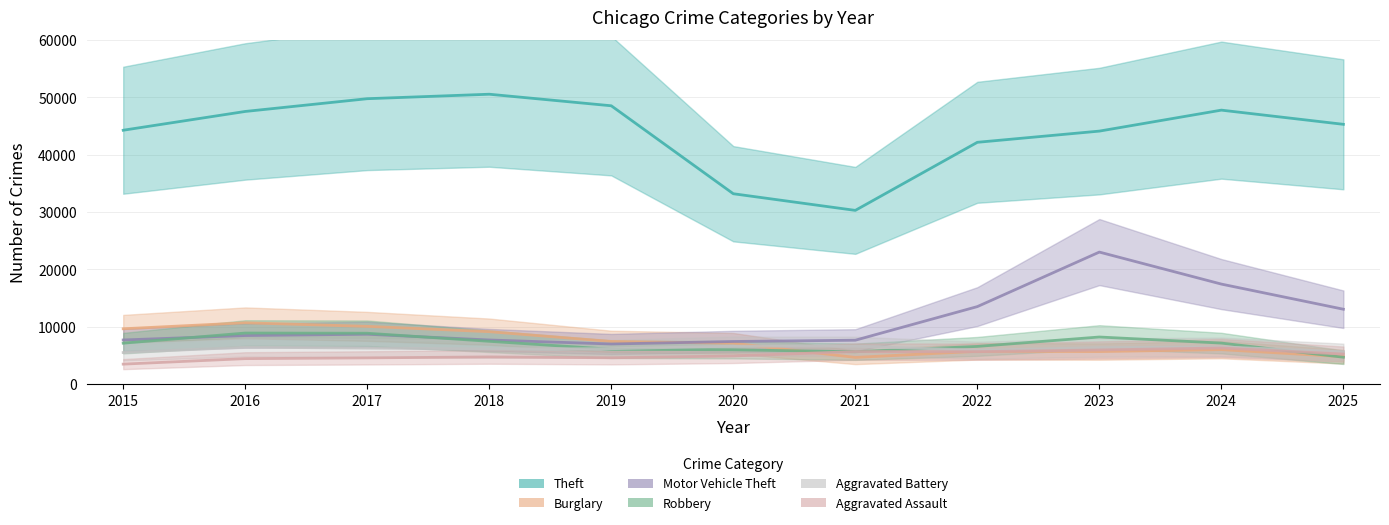

What is the value of the Aggravated Battery point at the 5th from the left?

6196